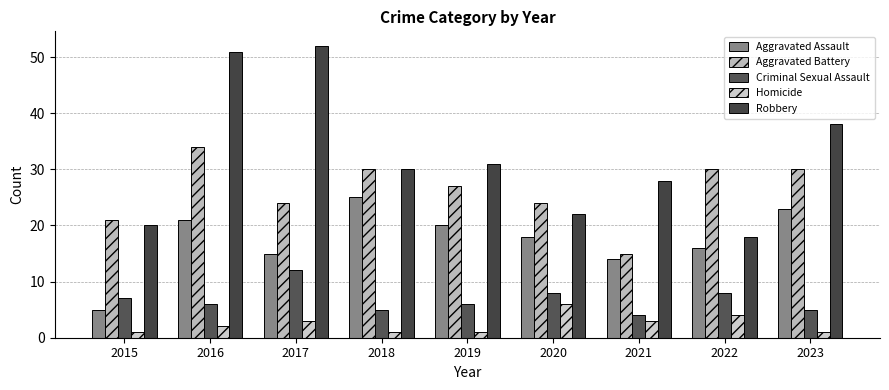

List the labels in order of Aggravated Assault value, smallest first.

2015, 2021, 2017, 2022, 2020, 2019, 2016, 2023, 2018